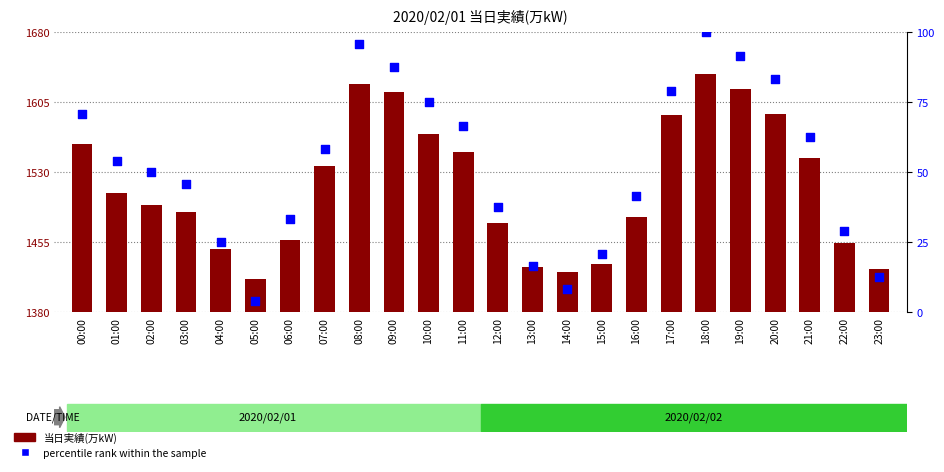

What are all the series names shown in the legend?

当日実績(万kW), percentile rank within the sample